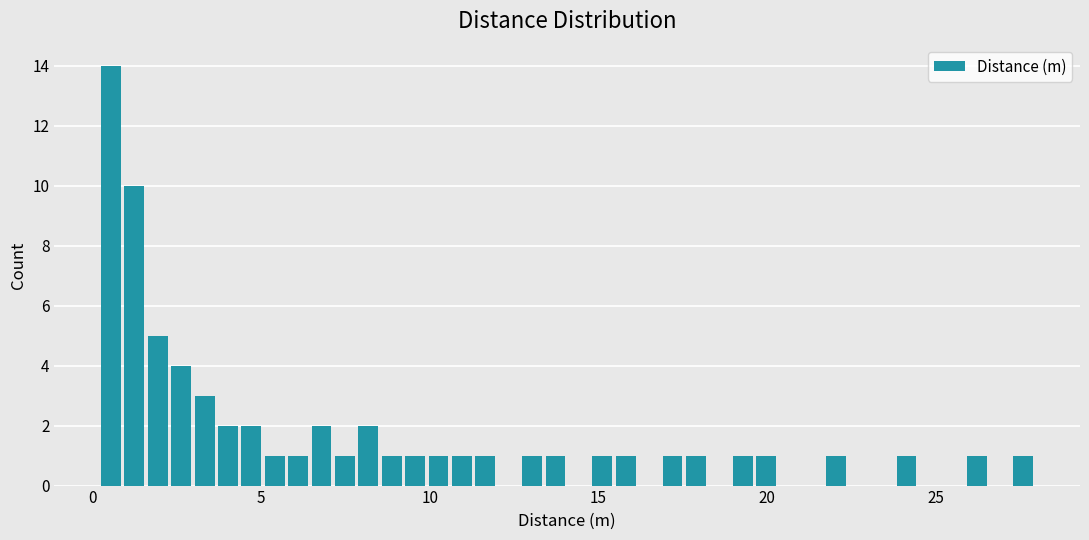

Around what value on the x-axis is the tallest bar? Give the approximate position of its centre, as read against the axis.

0.5